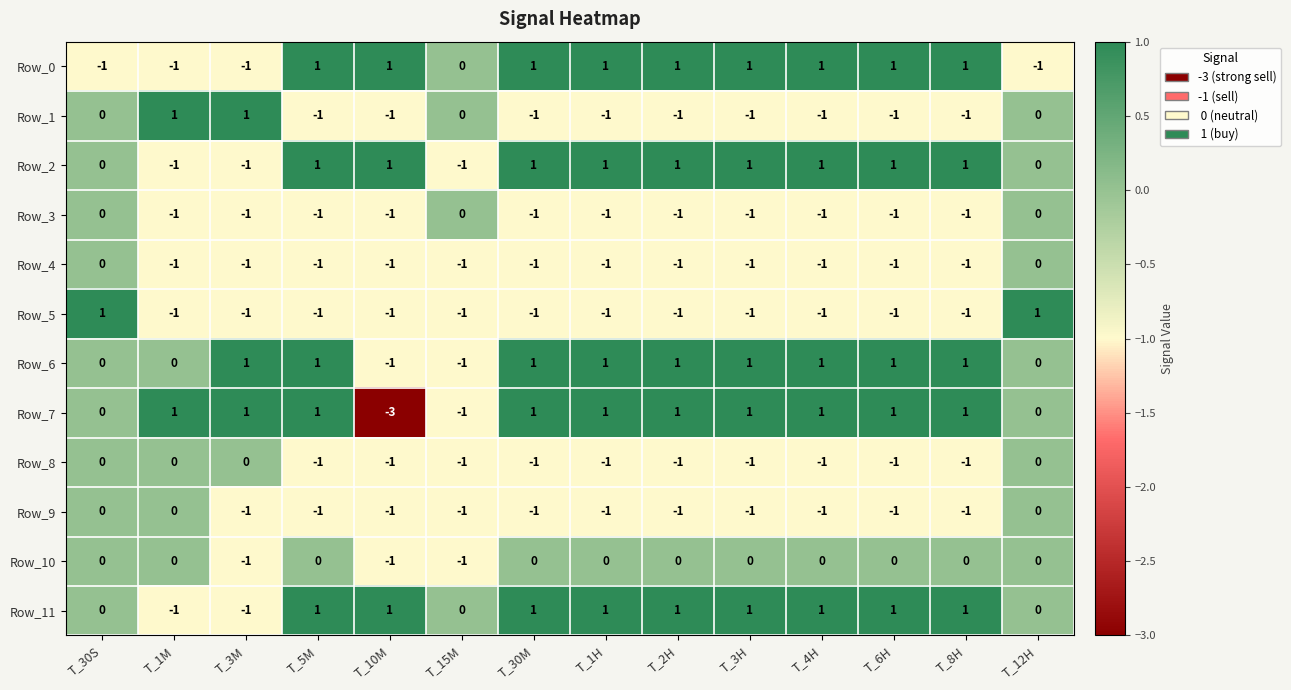

Is it true that Row_8 equals -1 at T_10M?

True